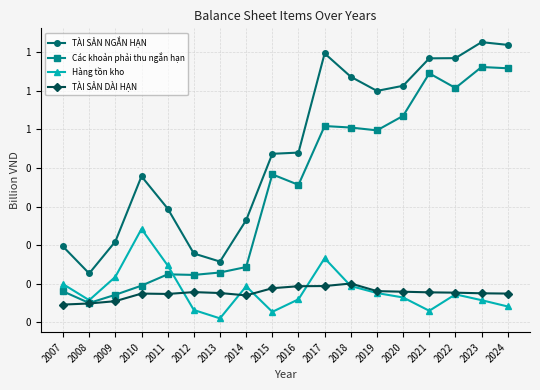

Does the chart have visible grid lines?

Yes